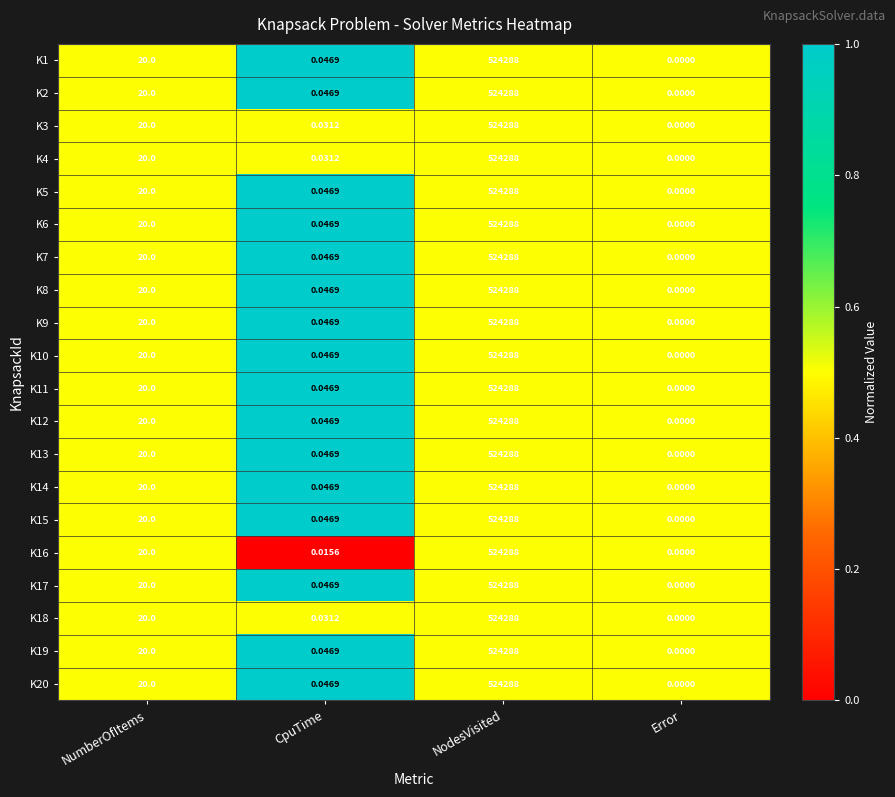

Which category has the highest value across all series?

NodesVisited